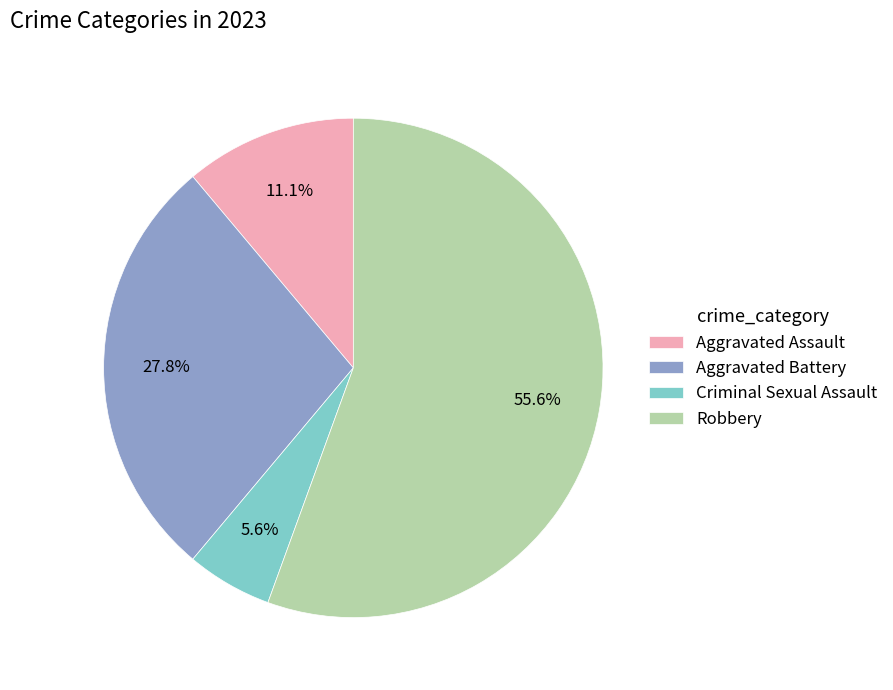

What portion of the pie excludes Criminal Sexual Assault?

94.4%